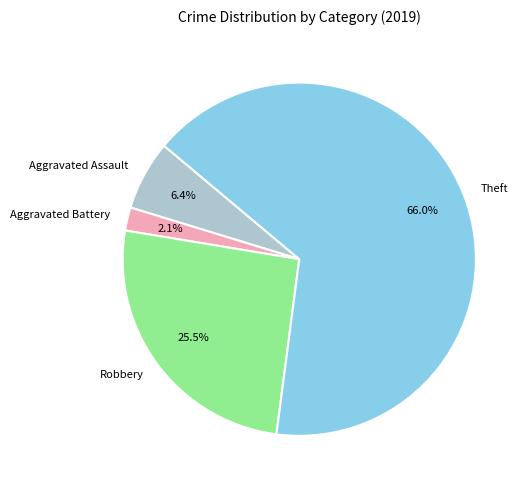

What percentage is the Theft slice, to the nearest percent?

66%